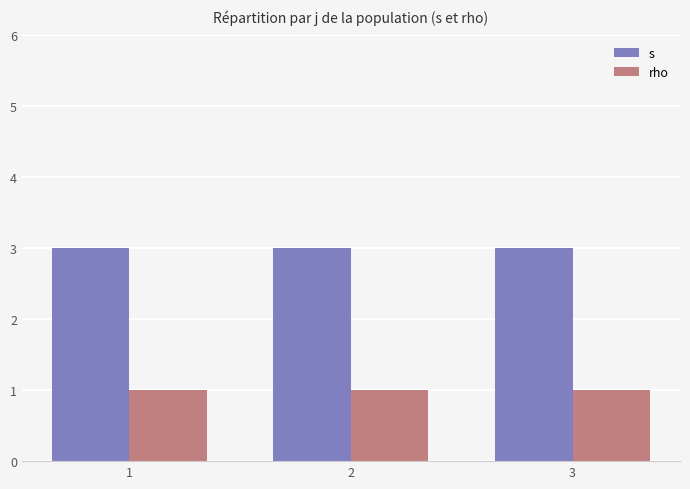

List the series in order of their peak value, lowest first.

rho, s